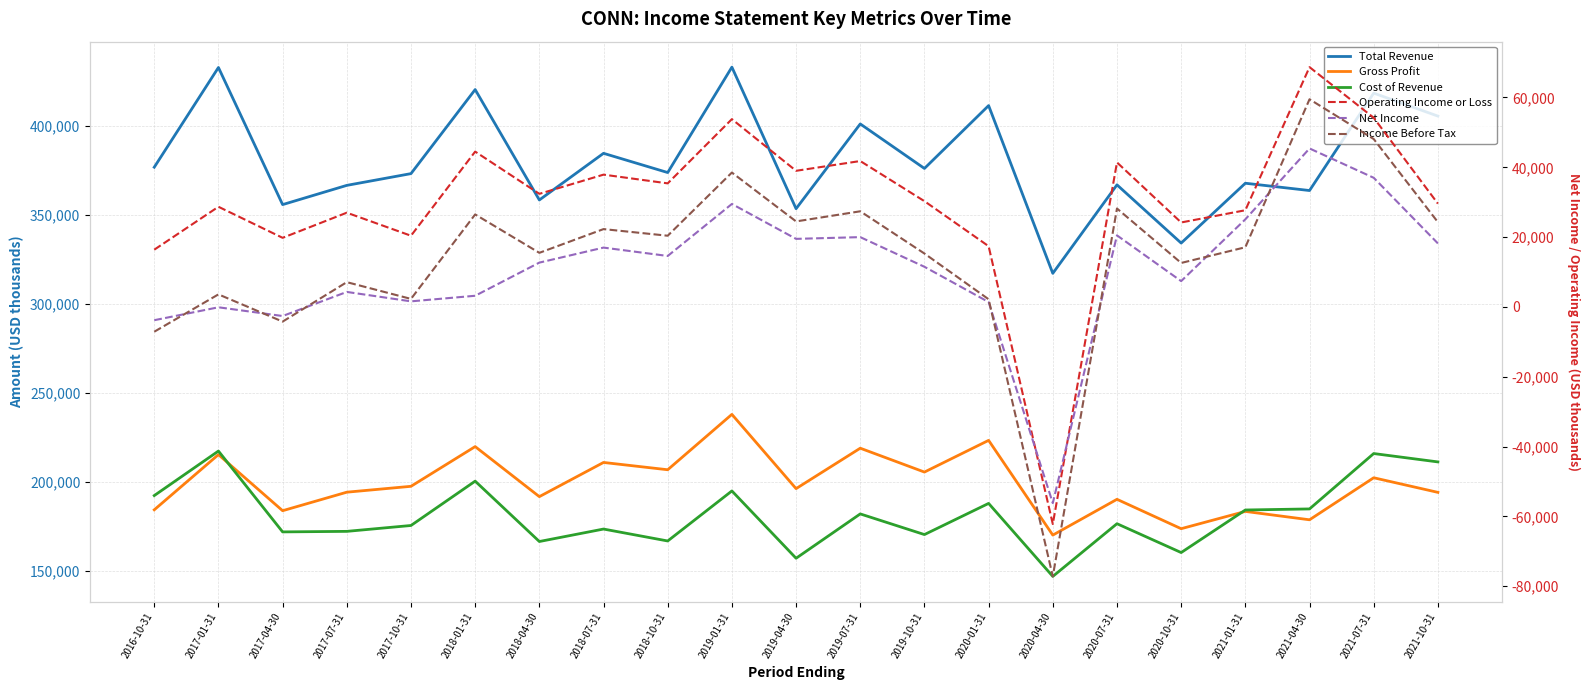

What position from the left is 2021-10-31?

21